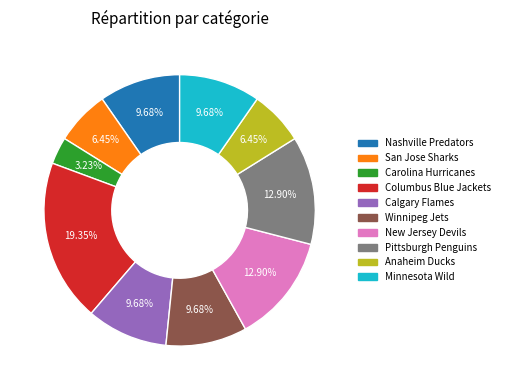

Count the number of slices in the pie.

10